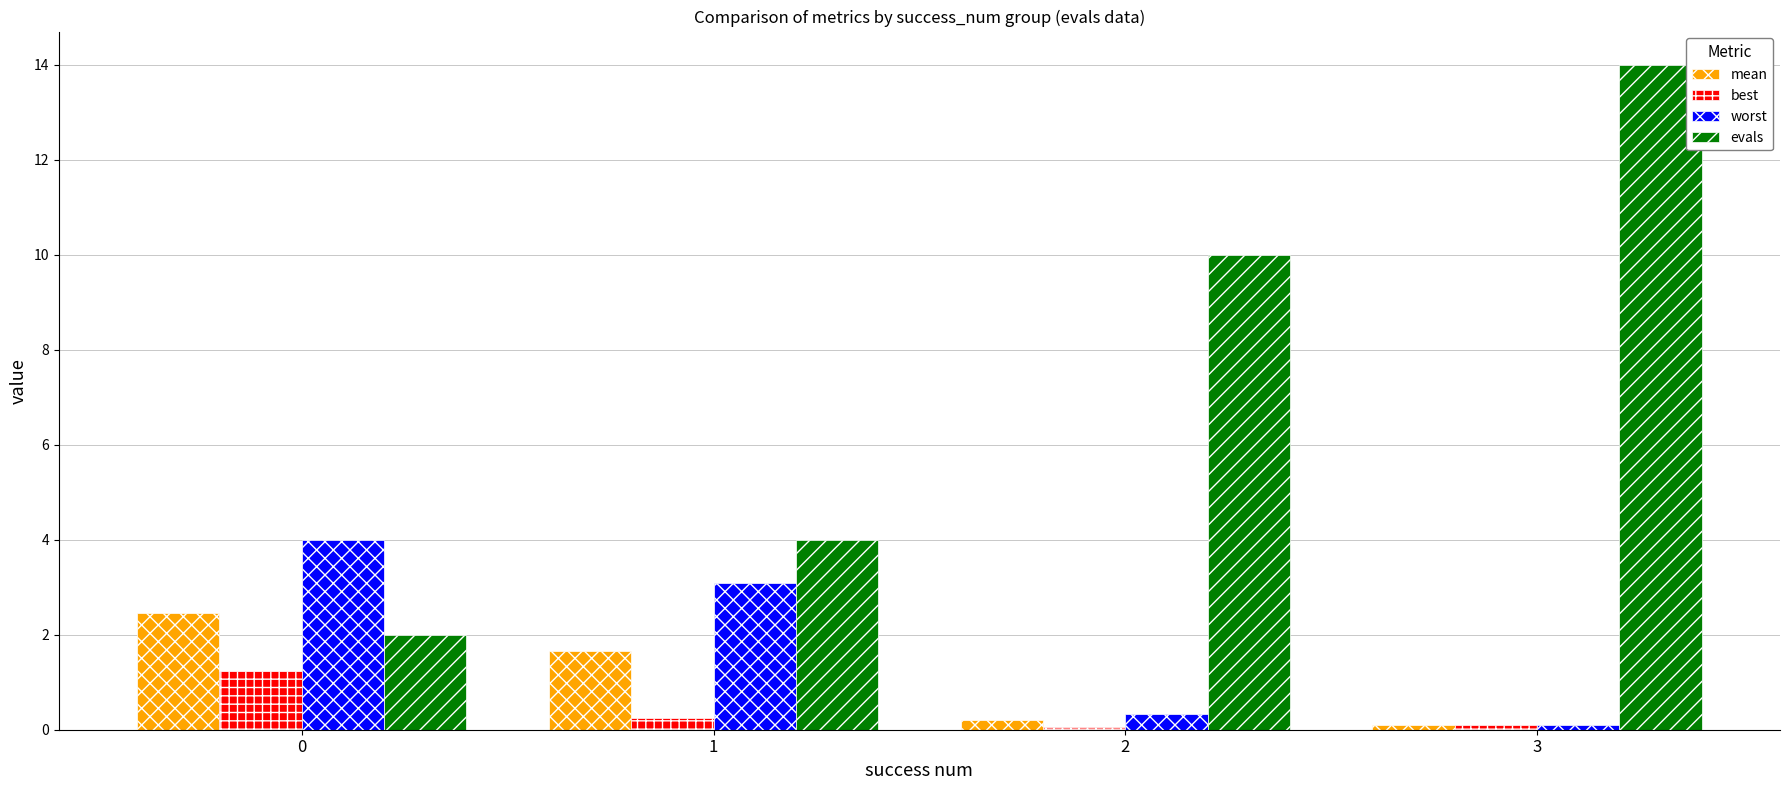

What is the spread (max minus min) of values at 3?

13.9